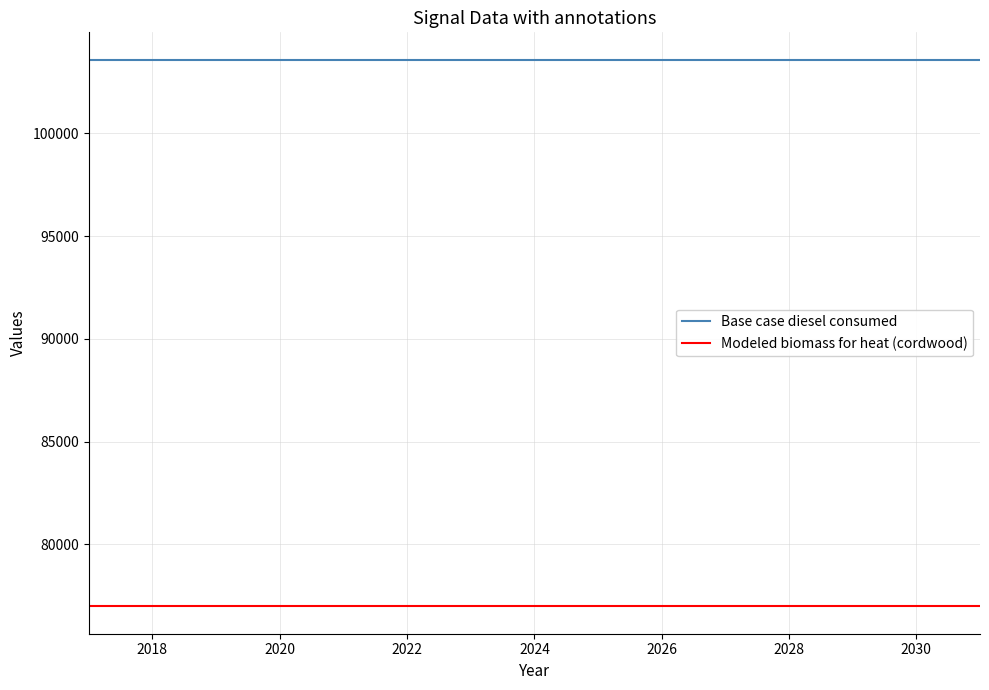

Rank the series by their maximum value, from lowest to highest.

Modeled biomass for heat (cordwood), Base case diesel consumed